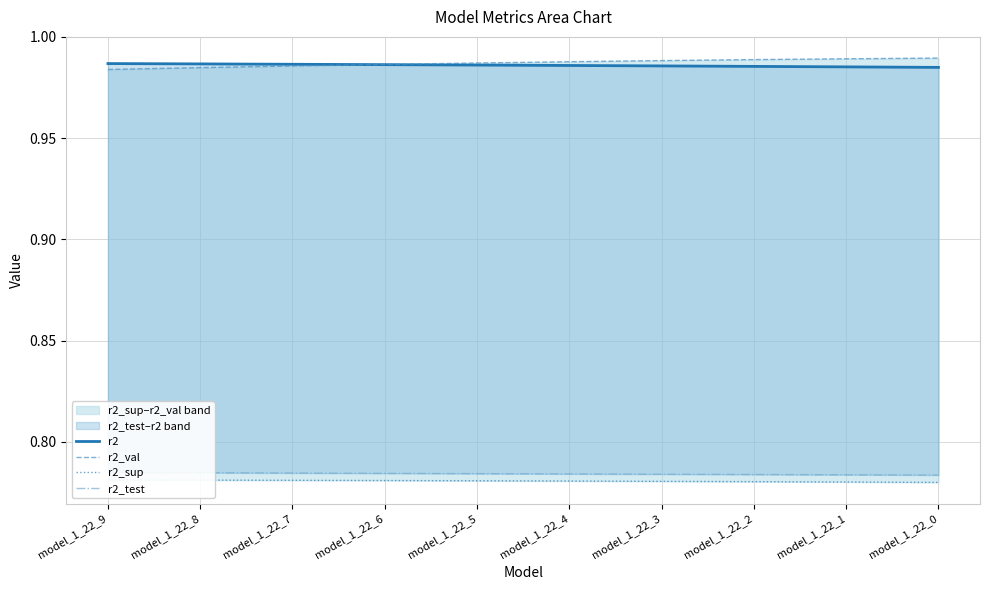

How many lines are shown in the chart?

4